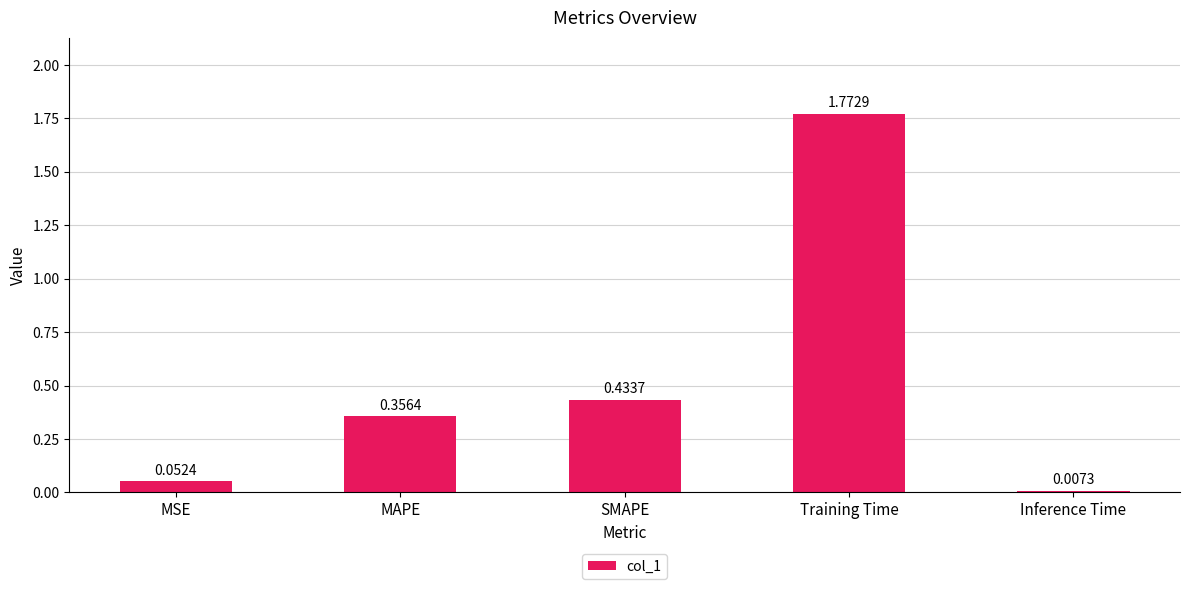

Rank the categories by value from highest to lowest.

Training Time, SMAPE, MAPE, MSE, Inference Time